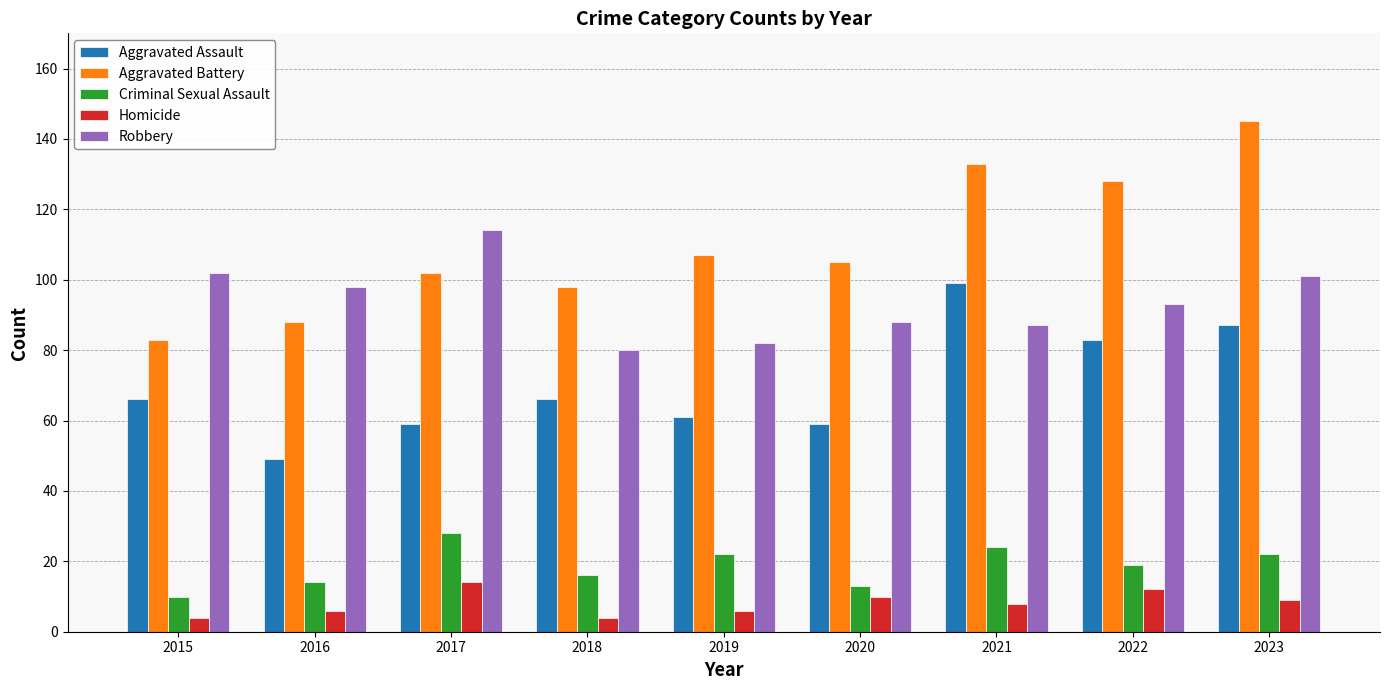

At how many categories does at least one series exceed 70?

9